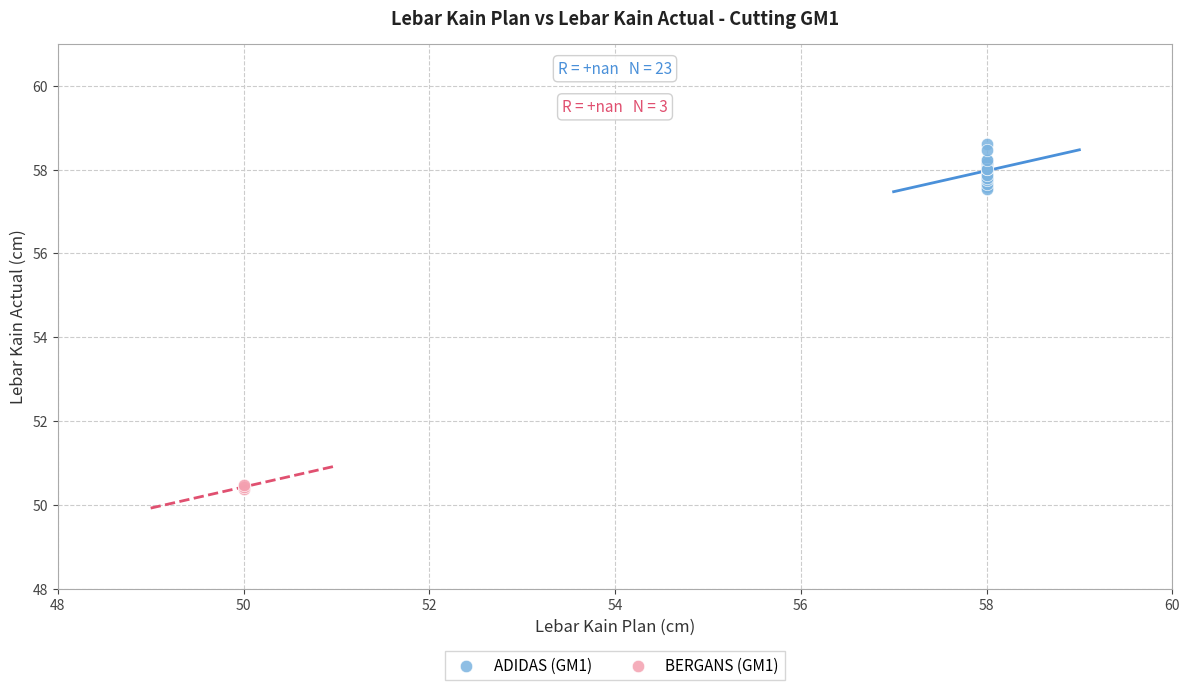

Which series contains the highest Y value?

ADIDAS (GM1)